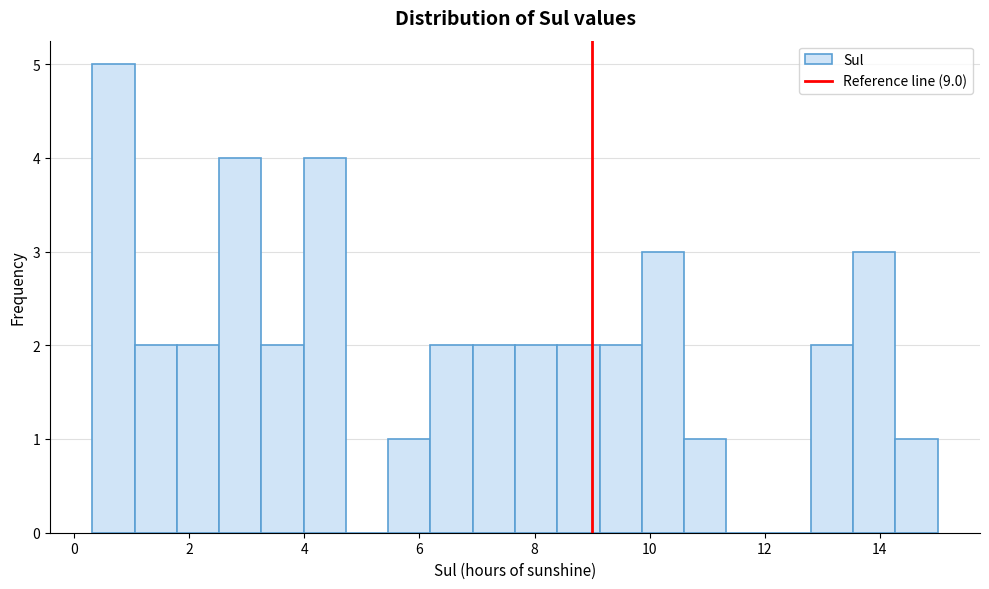

Around what value on the x-axis is the tallest bar? Give the approximate position of its centre, as read against the axis.

0.6